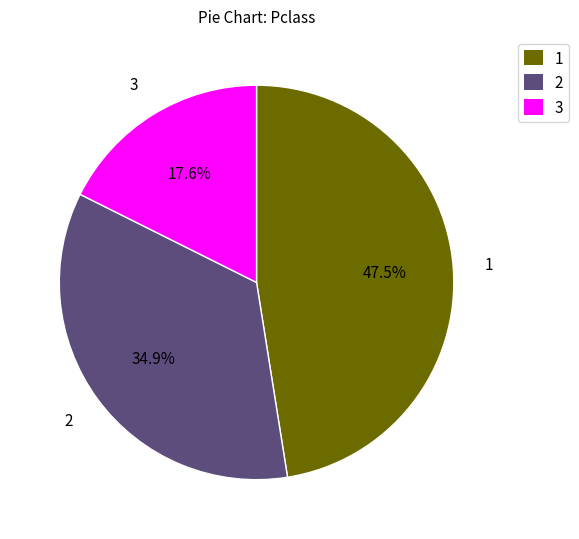

To the nearest percent, what portion does 3 represent?

18%